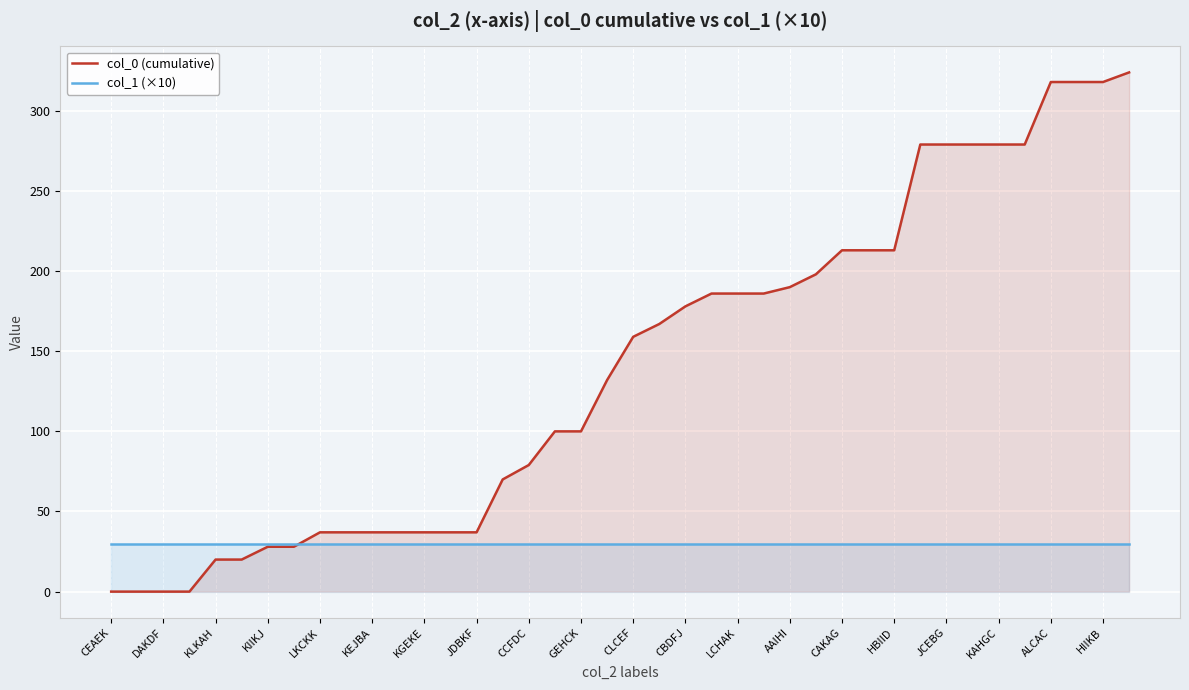

Is it true that col_0 (cumulative) equals 100 at GEHCK?

True